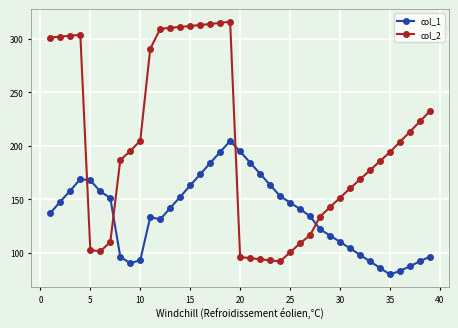

What is the maximum value shown in the chart?

316.2